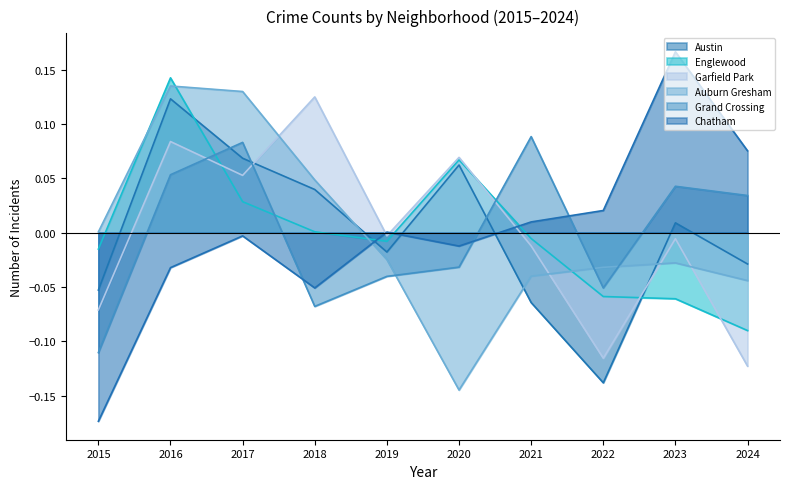

List the labels in order of Chatham value, largest first.

2023, 2024, 2022, 2021, 2019, 2017, 2020, 2016, 2018, 2015